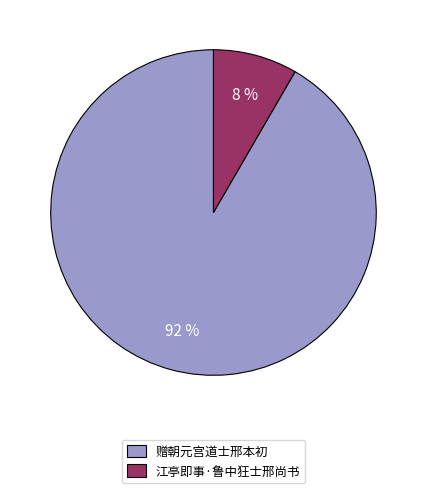

The 赠朝元宫道士邢本初 slice represents 92% of the pie. True or false?

True